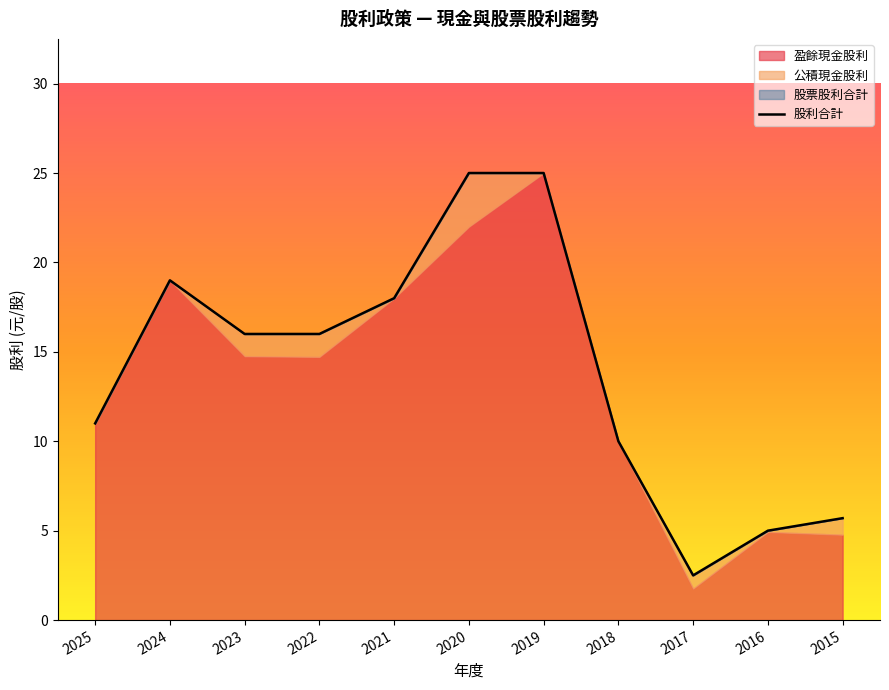

Approximately how many times larger is the value at 2021 compared to 2018?

1.8